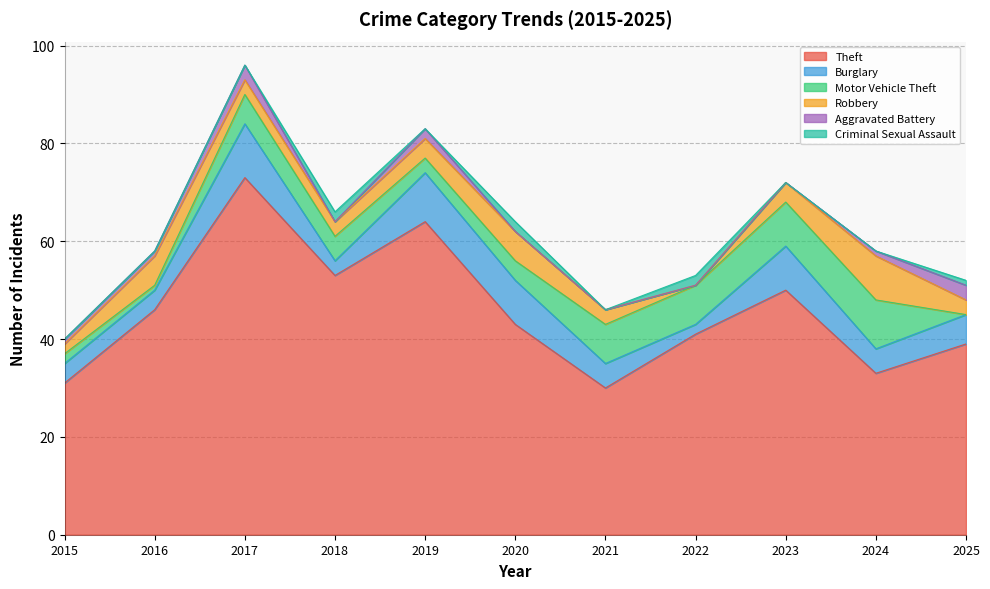

Which series ends up on top after the final intersection of Criminal Sexual Assault and Motor Vehicle Theft?

Criminal Sexual Assault